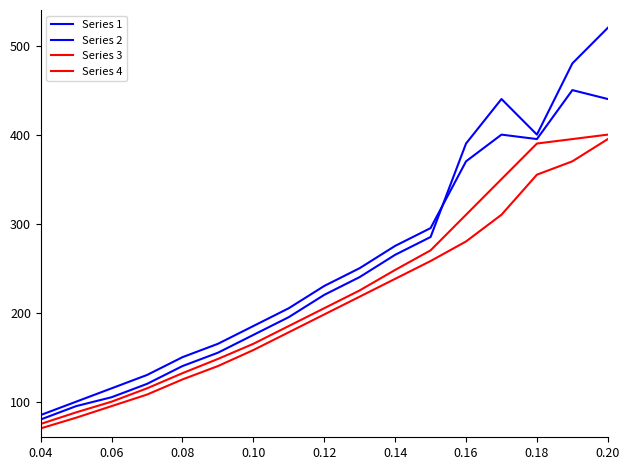

How many lines are shown in the chart?

4